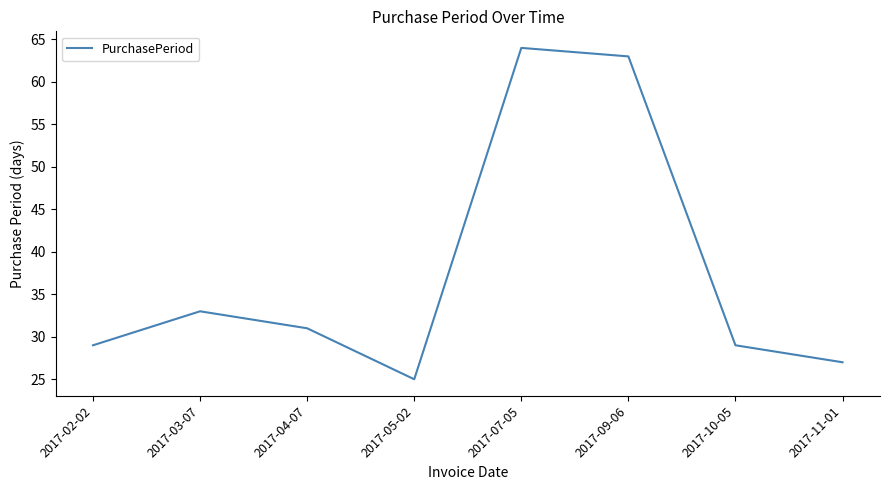

Between 2017-07-05 and 2017-02-02, which is larger?

2017-07-05